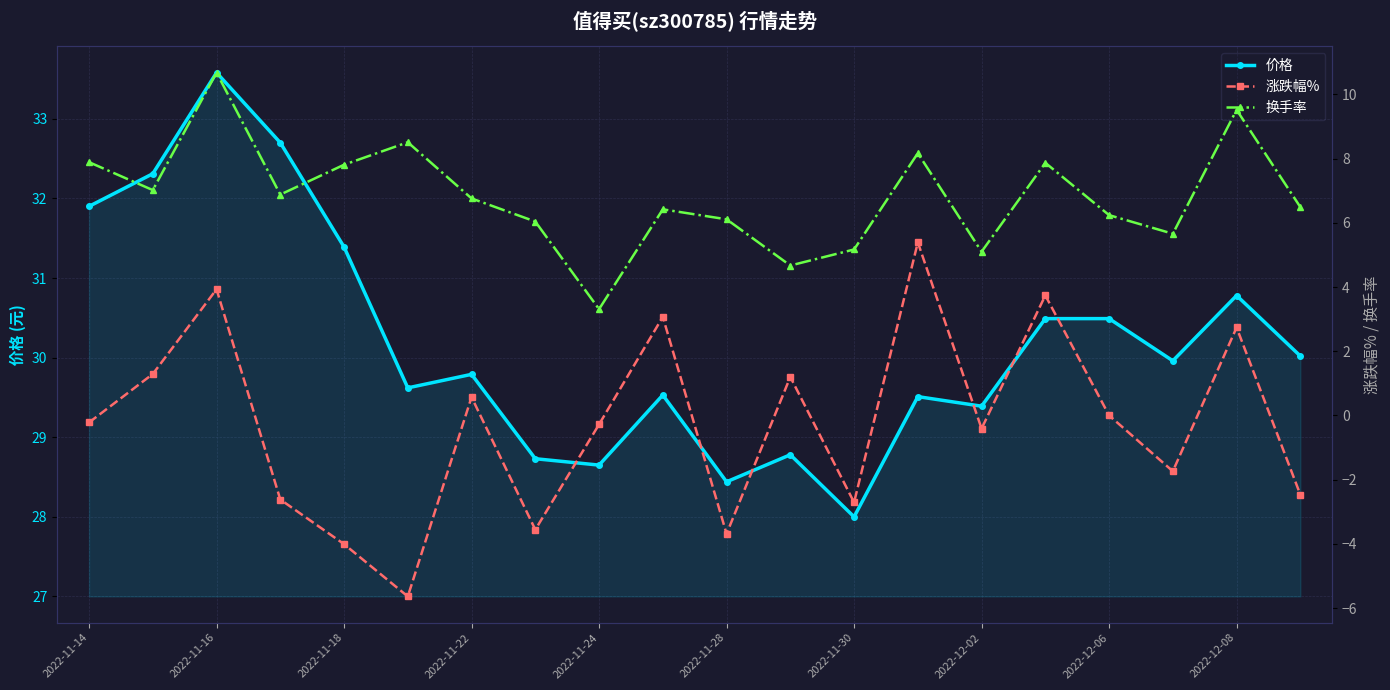

True or false: 价格 has a value of 29.4 at 2022-12-02.

True